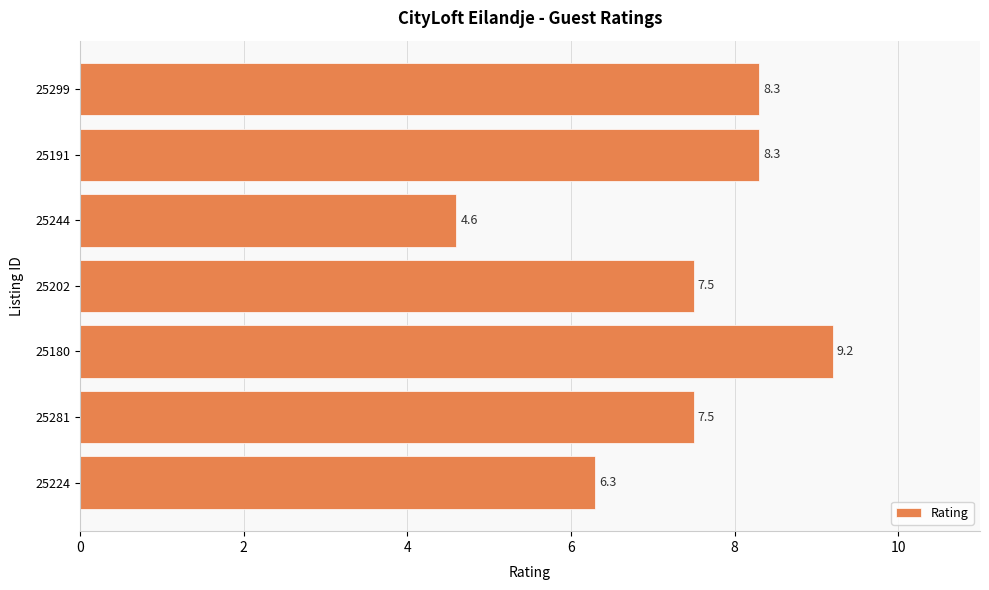

What is the difference between the values at 25224 and 25180?

2.9